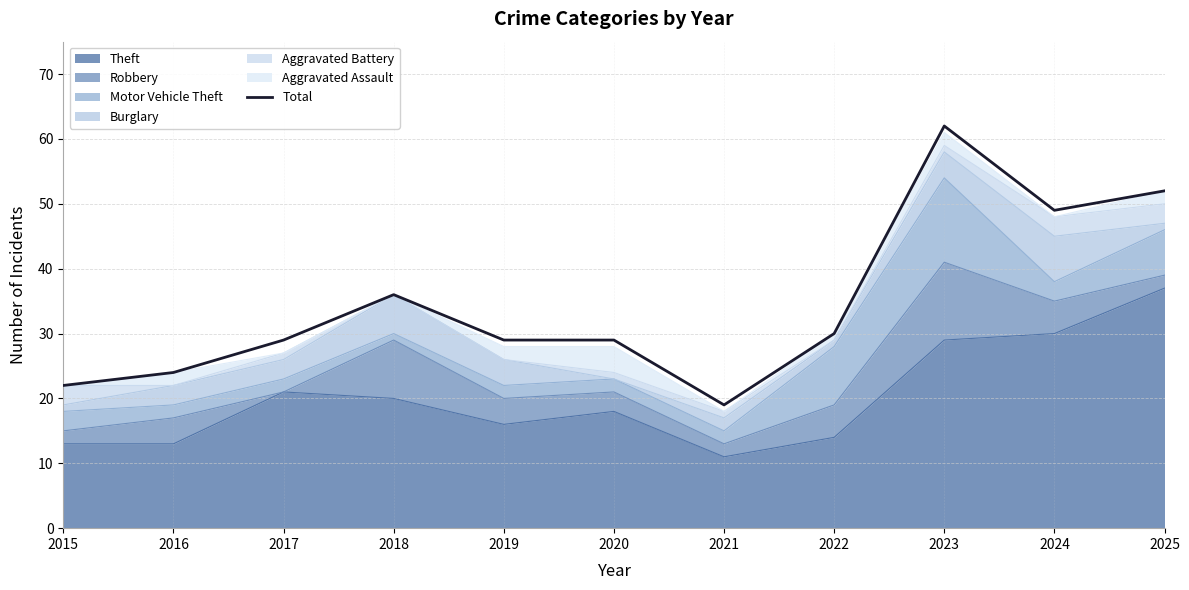

Rank the categories by value from highest to lowest.

2023, 2025, 2024, 2018, 2022, 2017, 2019, 2020, 2016, 2015, 2021